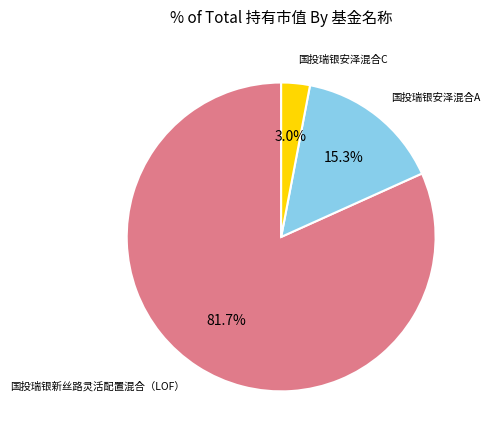

Is there a majority slice in this chart?

Yes